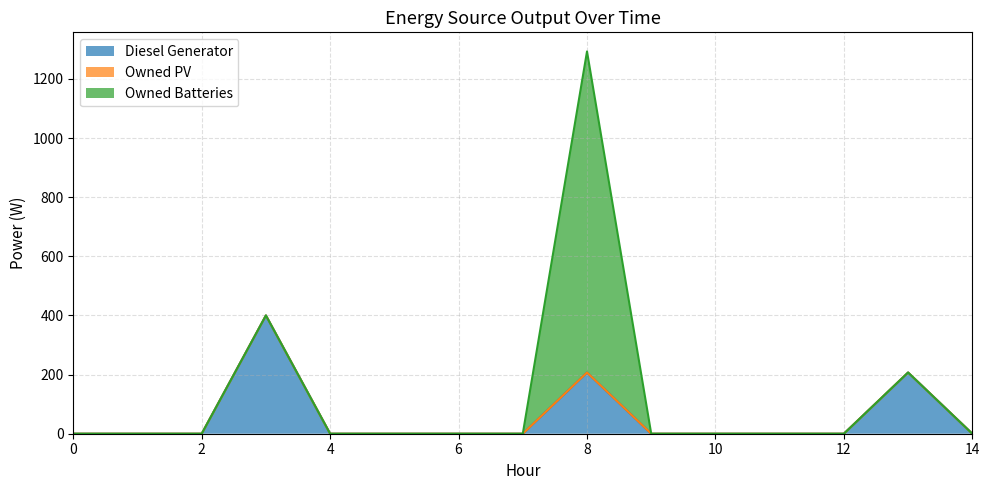

Reading left to right, what are all the values shown in this chart?

Diesel Generator: 0	0	0	400	0	0	0	0	207	0	0	0	0	207	0
Owned PV: 0	0	0	0	0	0	0	0	0	0	0	0	0	0	0
Owned Batteries: 0	0	0	0	0	0	0	0	1086	0	0	0	0	0	0